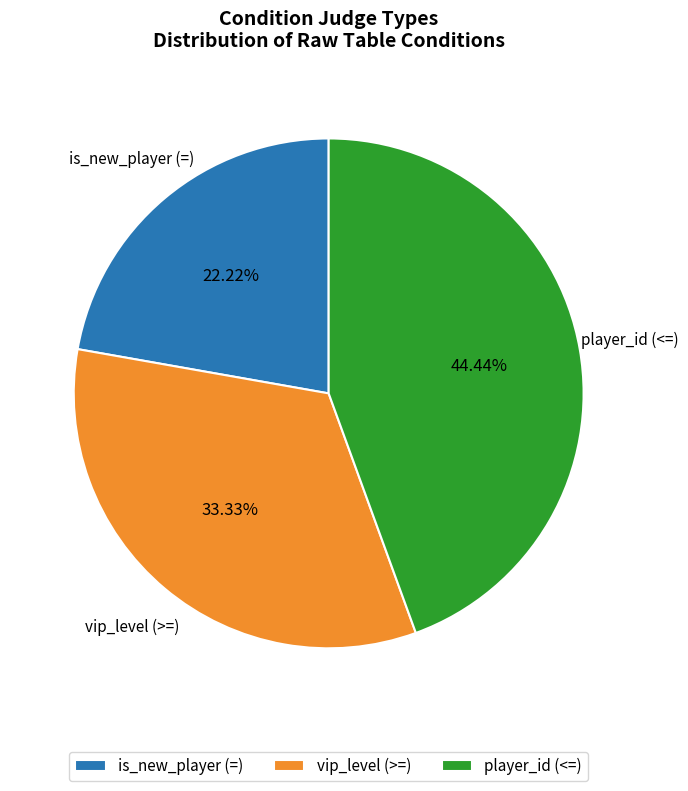

Combined, what portion of the pie is player_id (<=) and is_new_player (=)?

66.7%